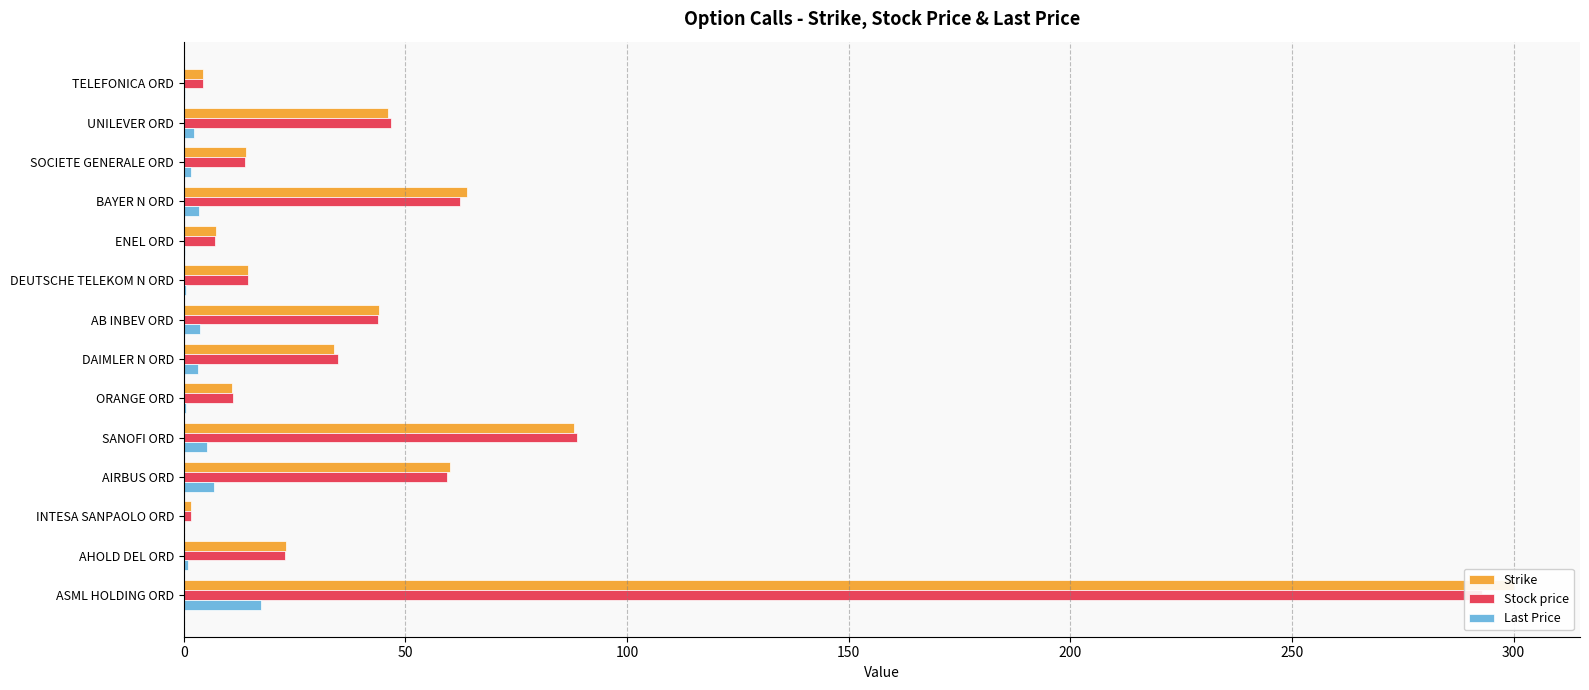

At DEUTSCHE TELEKOM N ORD, list the series in order from largest to smallest.

Strike, Stock price, Last Price